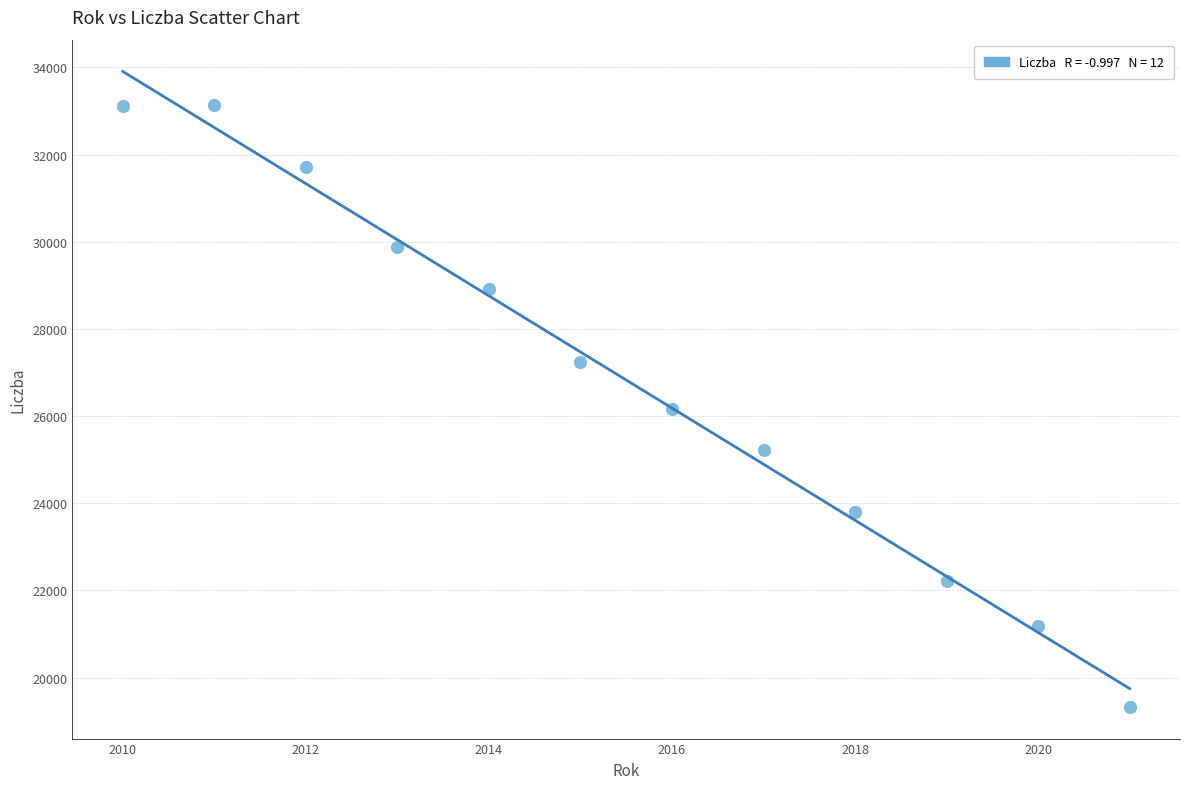

What is the average X value?

2016